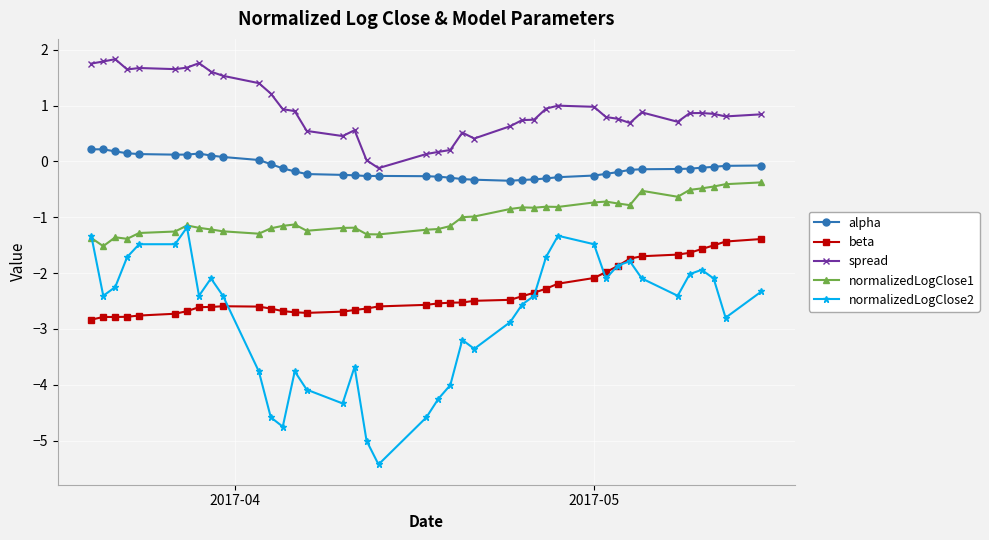

List the series in order of their peak value, highest first.

spread, alpha, normalizedLogClose1, normalizedLogClose2, beta